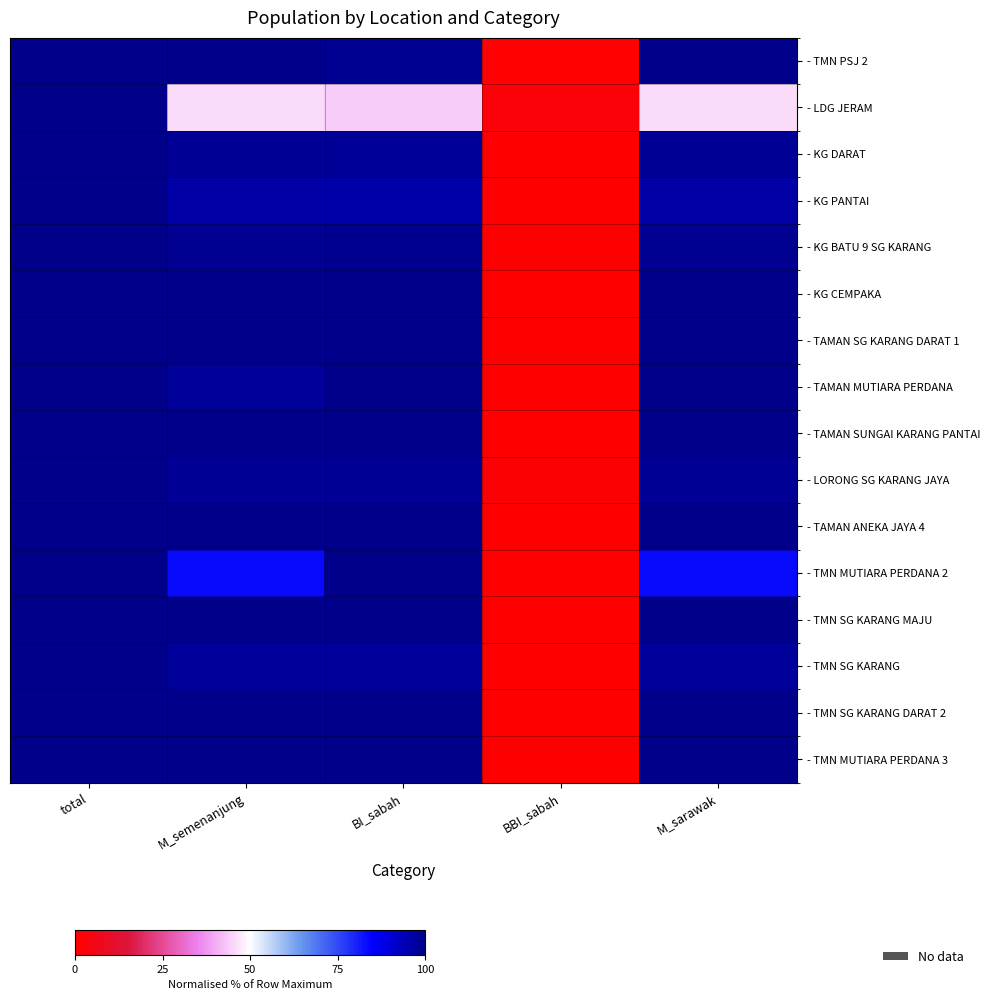

How many data points does each series have?

5